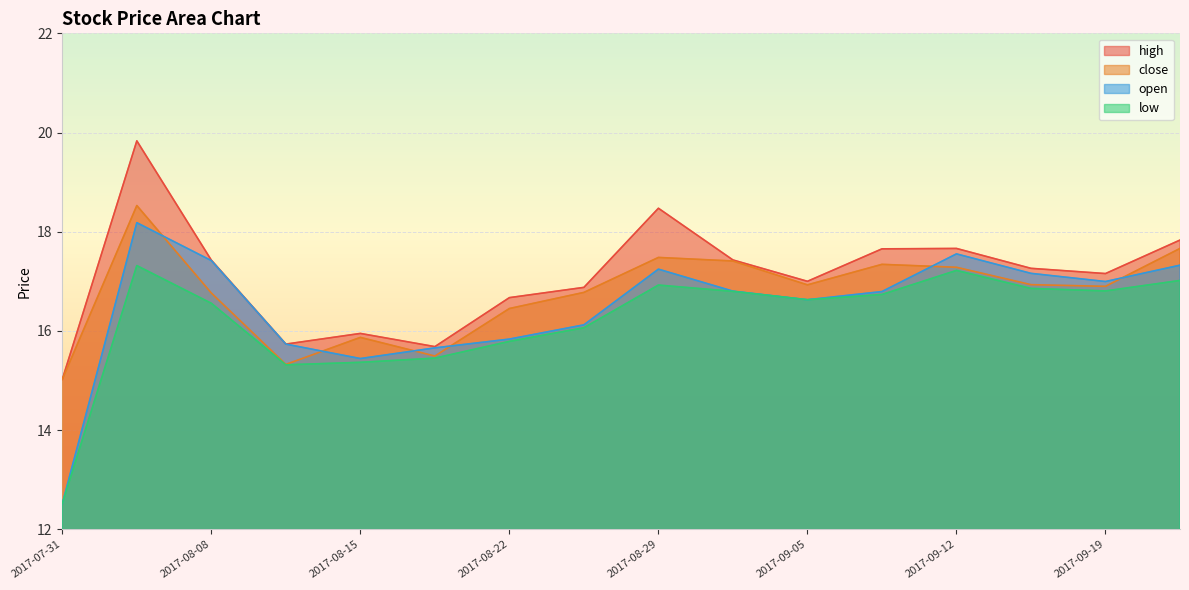

Reading left to right, transcribe all the data shown in this chart.

high: 2017-07-31=15.0	2017-08-03=19.8	2017-08-08=17.4	2017-08-11=15.7	2017-08-15=15.9	2017-08-18=15.7	2017-08-22=16.7	2017-08-25=16.9	2017-08-29=18.5	2017-08-31=17.4	2017-09-05=17.0	2017-09-08=17.7	2017-09-12=17.7	2017-09-15=17.3	2017-09-19=17.2	2017-09-22=17.8
close: 2017-07-31=15.0	2017-08-03=18.5	2017-08-08=16.8	2017-08-11=15.3	2017-08-15=15.9	2017-08-18=15.5	2017-08-22=16.5	2017-08-25=16.8	2017-08-29=17.5	2017-08-31=17.4	2017-09-05=16.9	2017-09-08=17.3	2017-09-12=17.3	2017-09-15=16.9	2017-09-19=16.9	2017-09-22=17.7
open: 2017-07-31=12.5	2017-08-03=18.2	2017-08-08=17.4	2017-08-11=15.7	2017-08-15=15.4	2017-08-18=15.7	2017-08-22=15.8	2017-08-25=16.1	2017-08-29=17.2	2017-08-31=16.8	2017-09-05=16.6	2017-09-08=16.8	2017-09-12=17.6	2017-09-15=17.2	2017-09-19=17.0	2017-09-22=17.3
low: 2017-07-31=12.5	2017-08-03=17.3	2017-08-08=16.6	2017-08-11=15.3	2017-08-15=15.4	2017-08-18=15.5	2017-08-22=15.8	2017-08-25=16.1	2017-08-29=16.9	2017-08-31=16.8	2017-09-05=16.6	2017-09-08=16.7	2017-09-12=17.2	2017-09-15=16.9	2017-09-19=16.8	2017-09-22=17.0